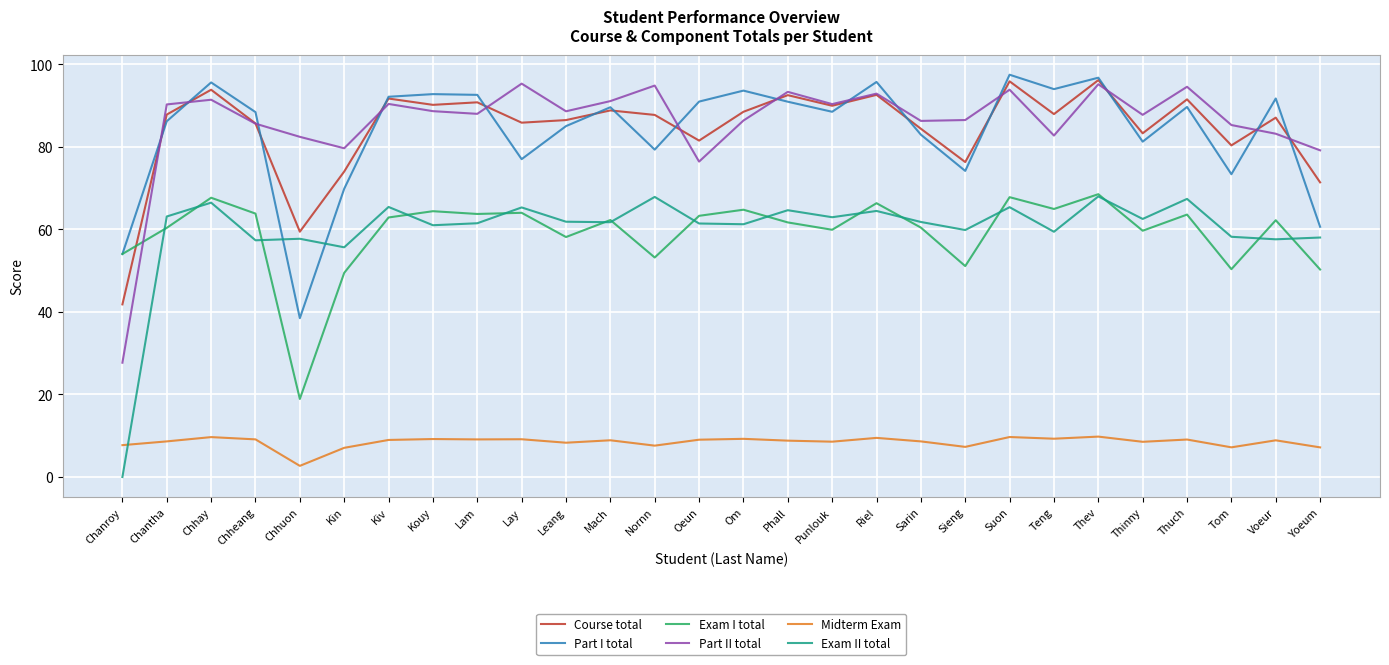

What is the spread (max minus min) of values at Thinny?

79.2